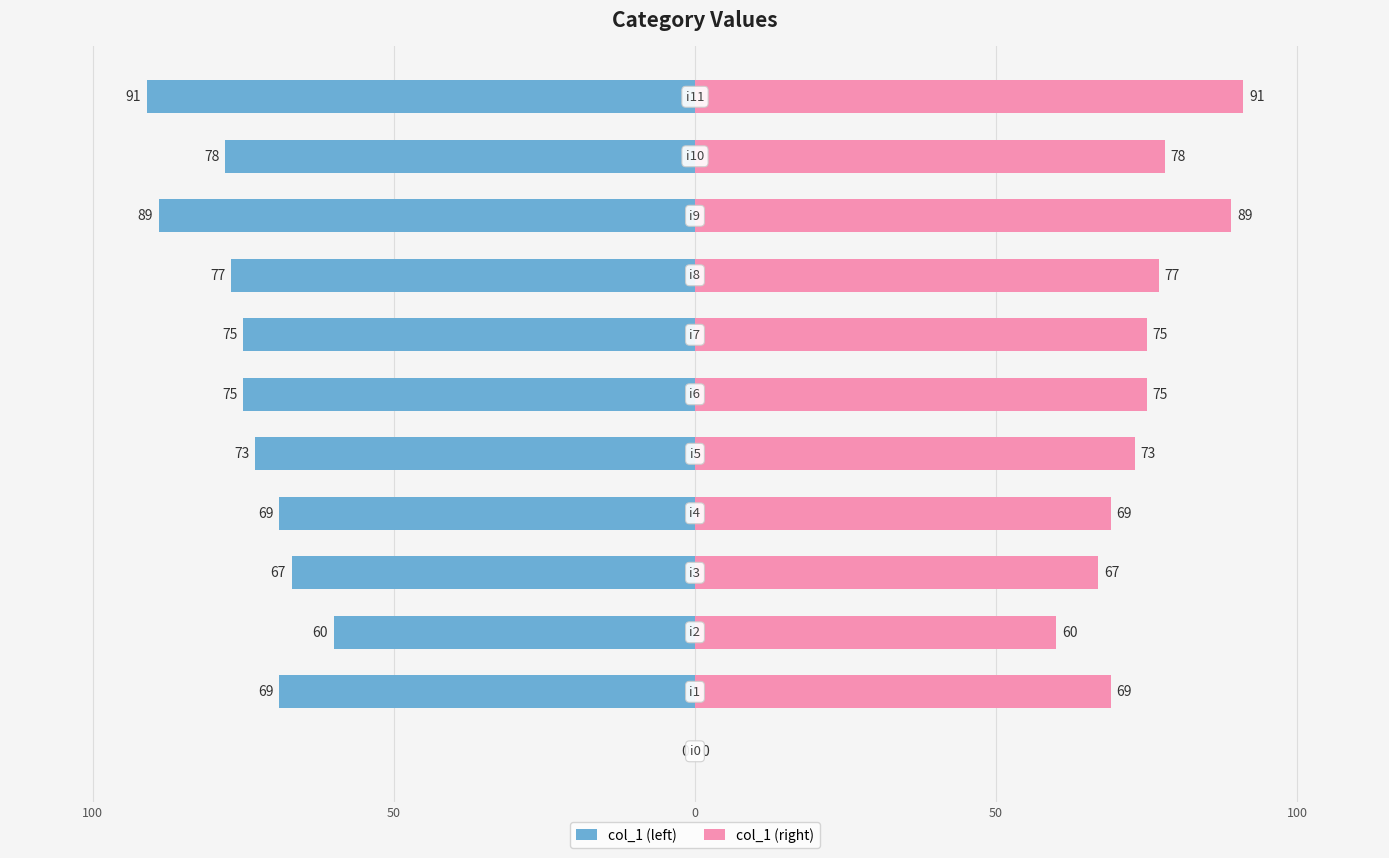

True or false: col_1 (left) has a value of -22 at 8.

False